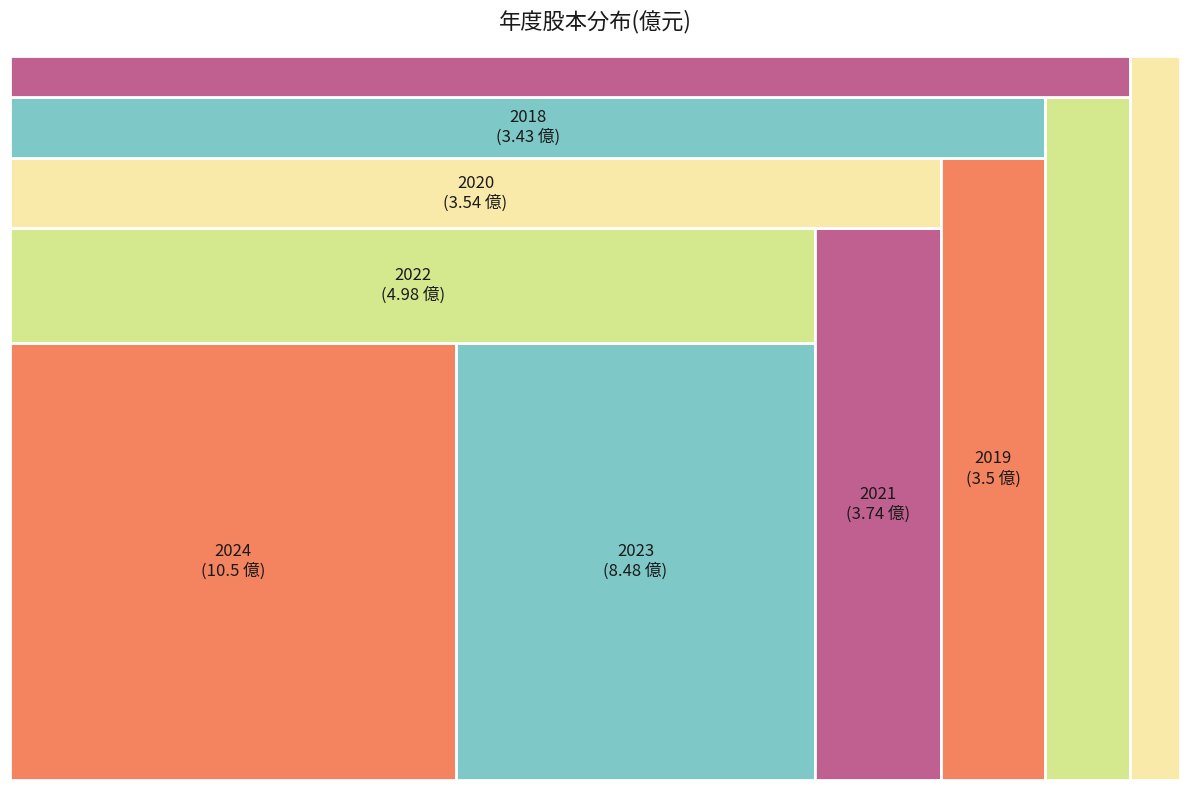

Rank the categories by value from highest to lowest.

2024, 2023, 2022, 2021, 2020, 2019, 2018, 2017, 2016, 2015